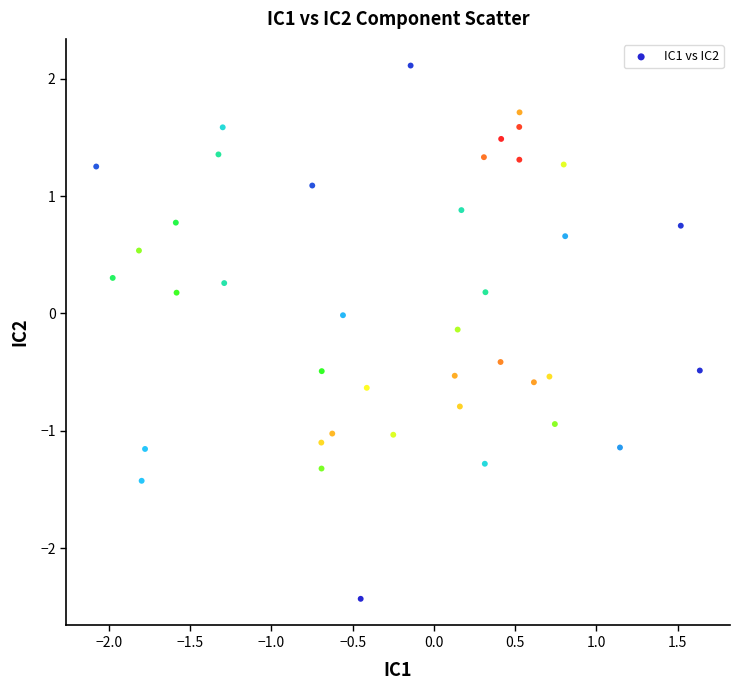

What is the range of Y values (max minus min)?

4.5